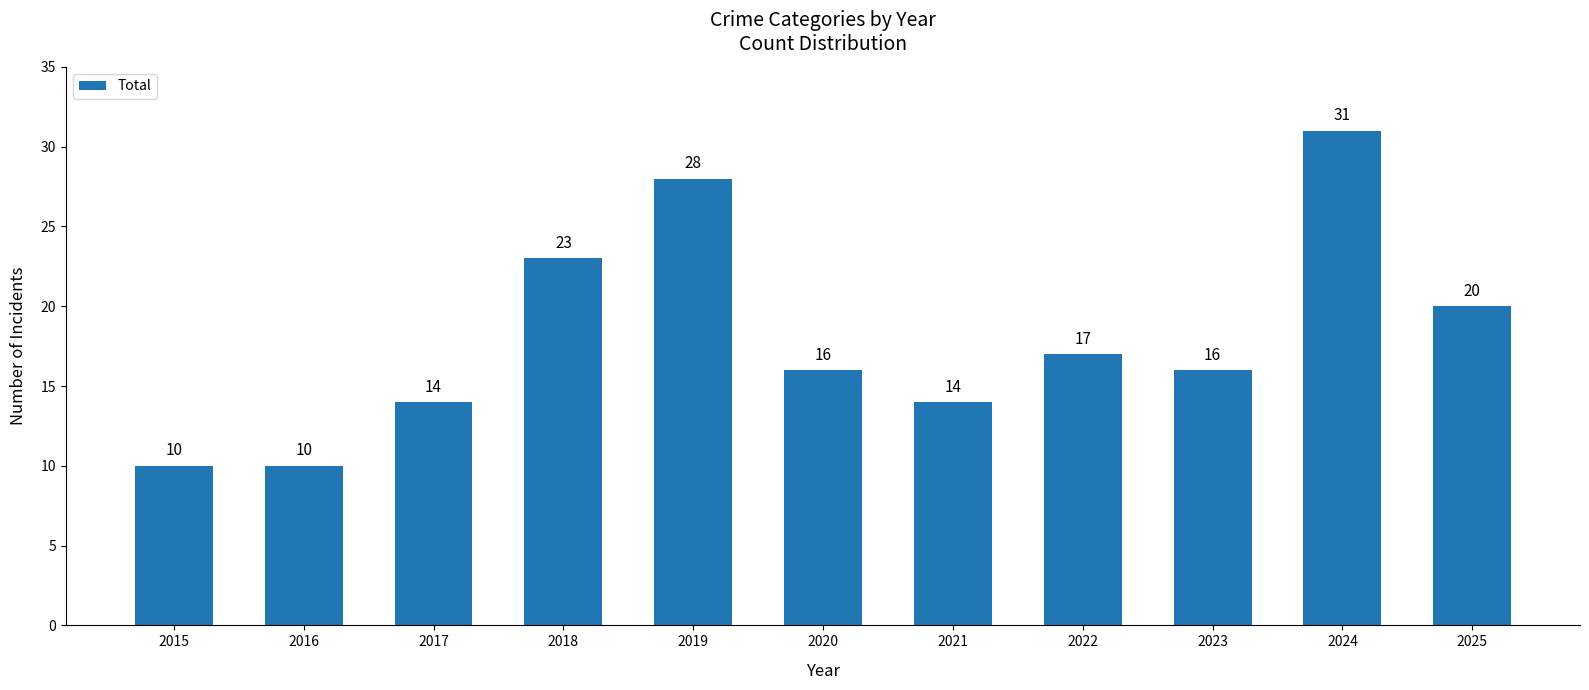

What is the change in value from 2017 to 2018?

+9